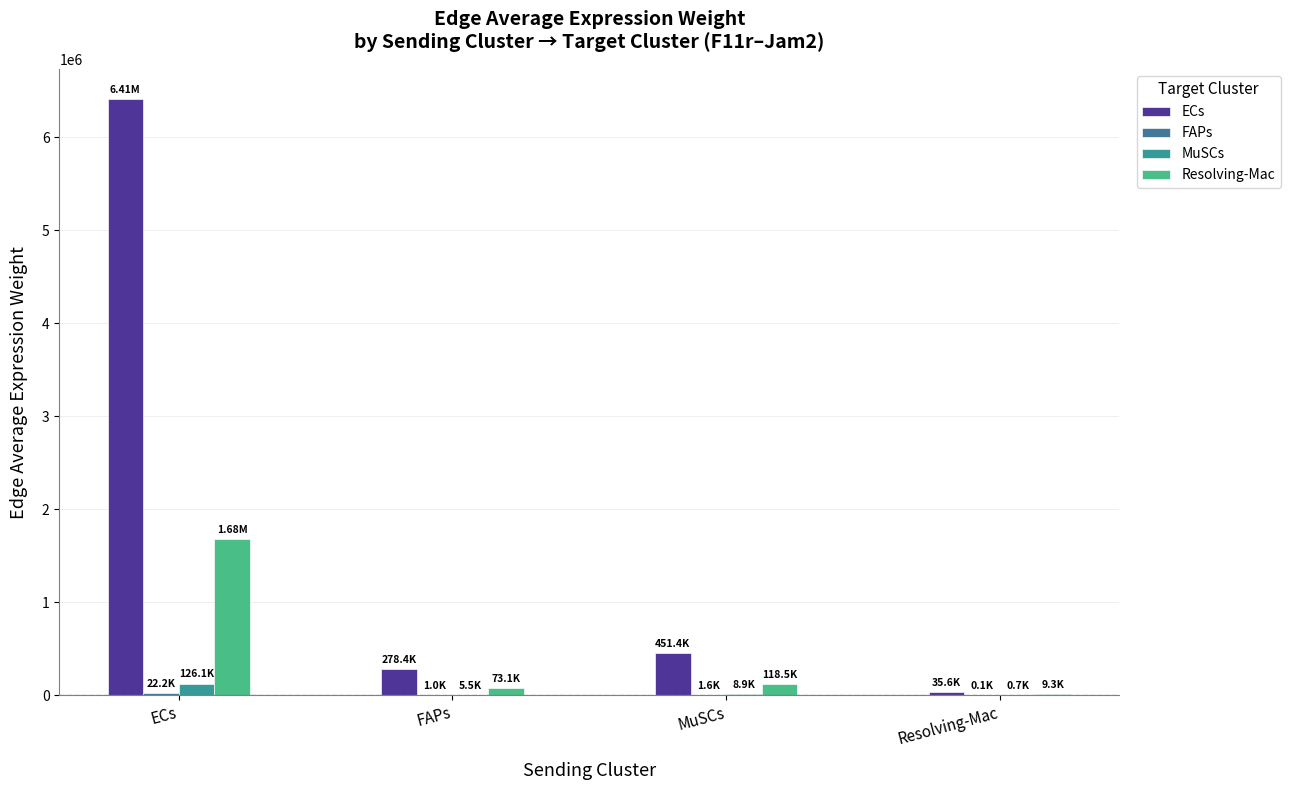

At which label does Resolving-Mac reach its peak?

ECs